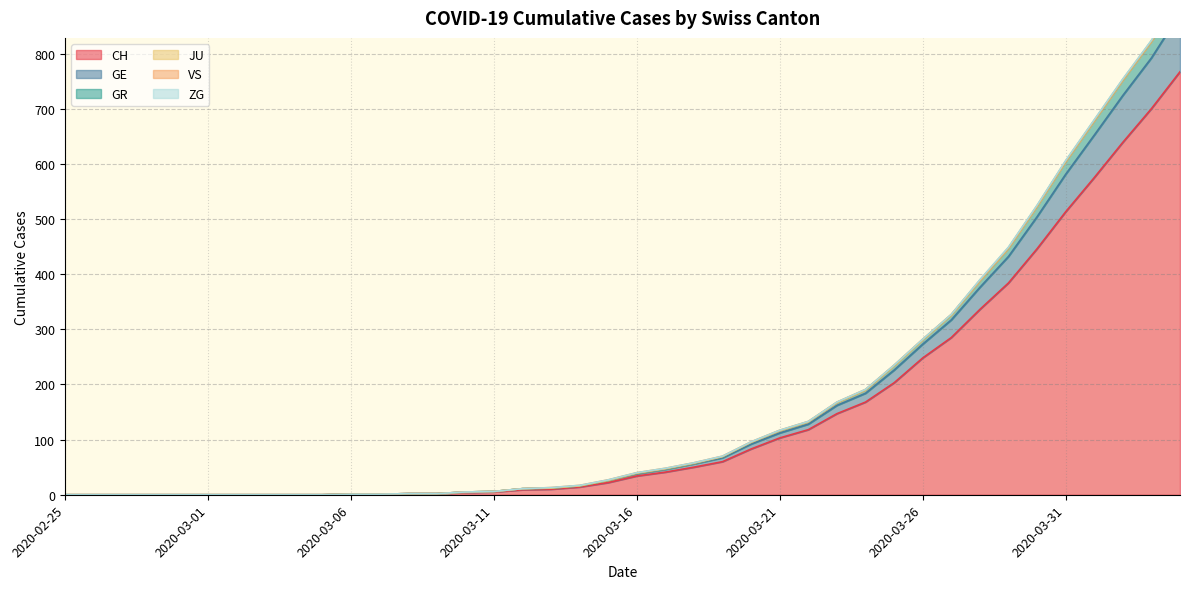

The value of CH at 2020-03-01 is 0. True or false?

True